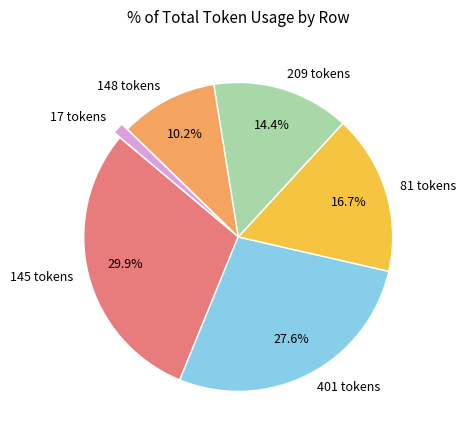

What is the smallest slice in the pie chart?

17 tokens